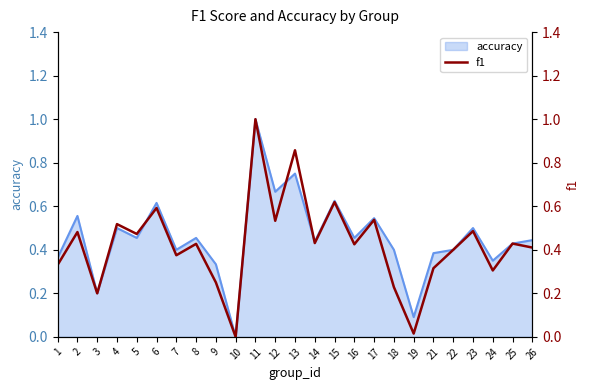

The value at 7 is 0.4. True or false?

True